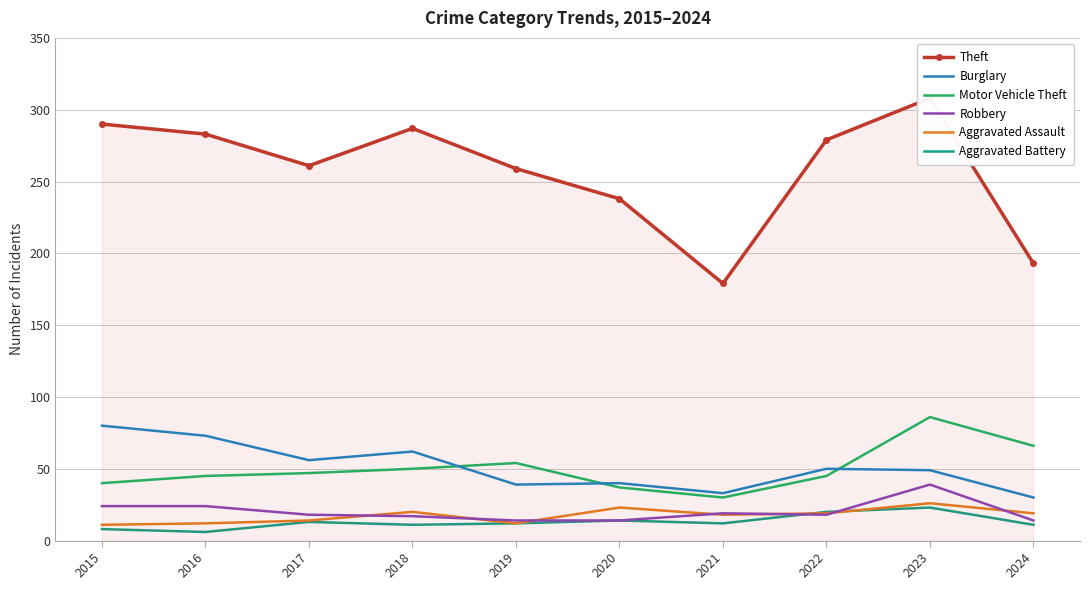

At which category is the sum across all series the highest?

2023